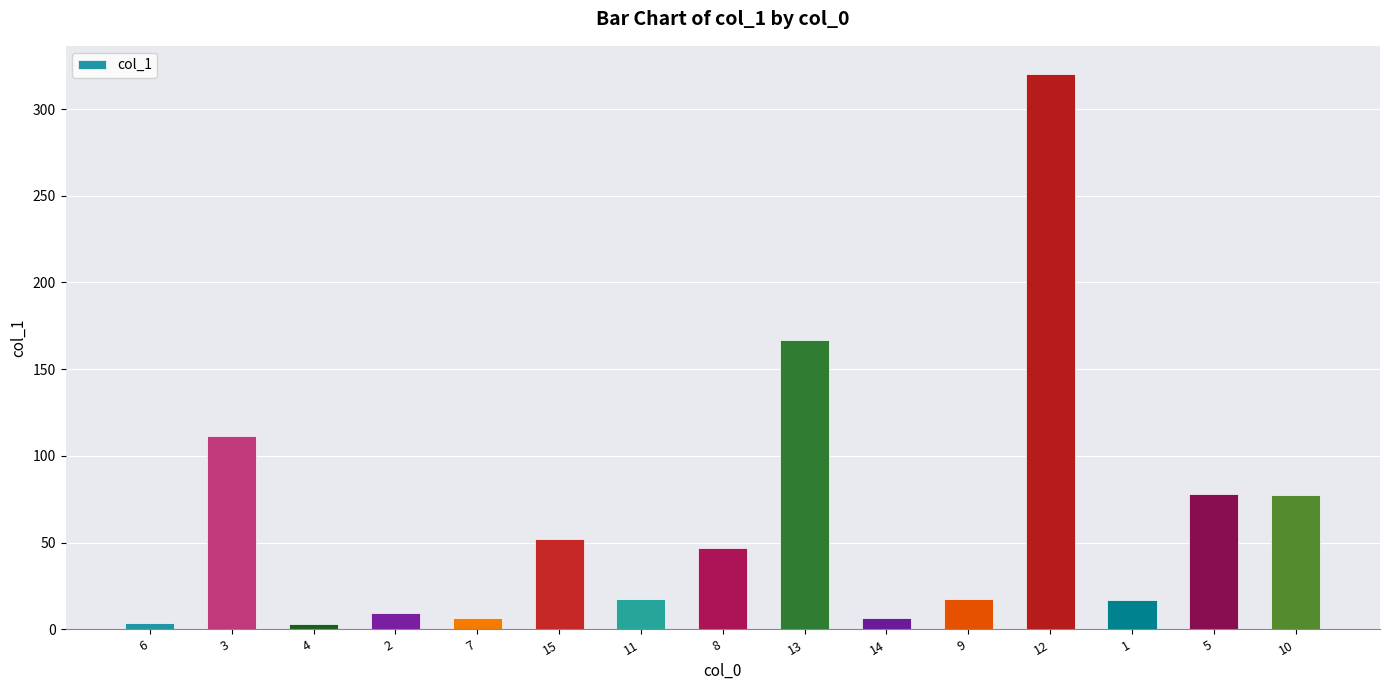

What is the average value?

62.4